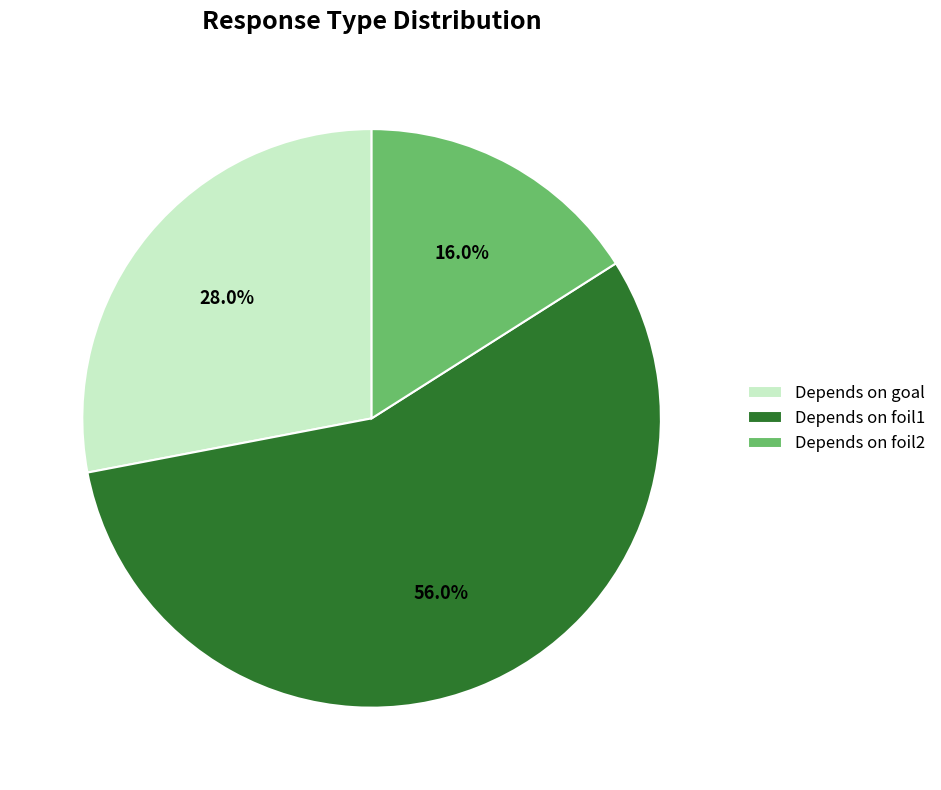

Count the number of slices in the pie.

3